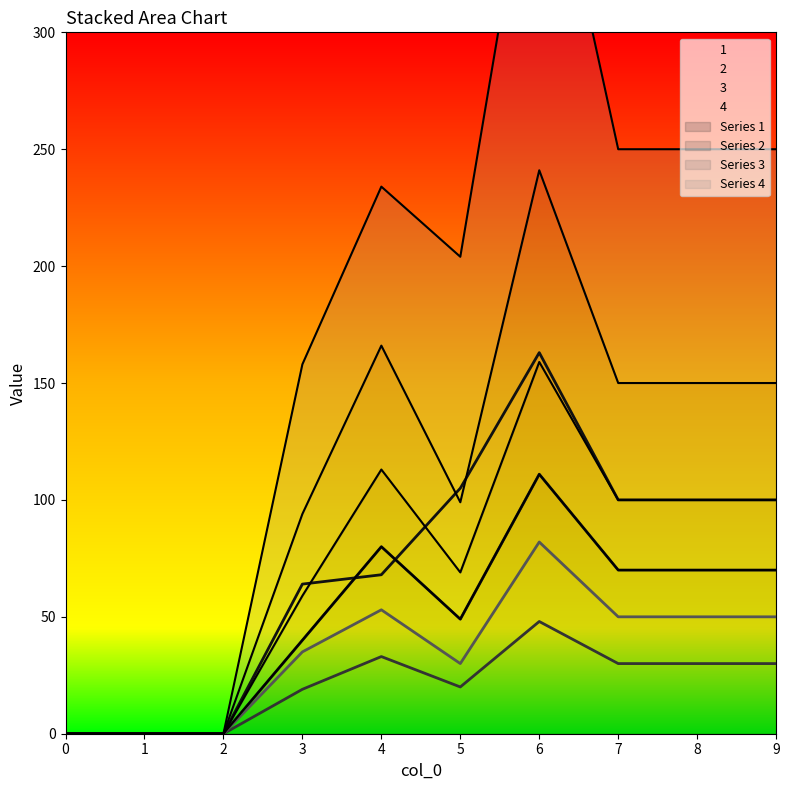

What is the difference between the second highest and minimum values in the 2 series?

33